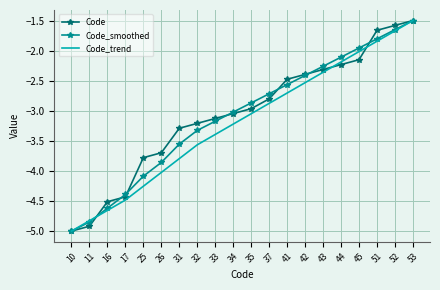

Which category has the lowest value in the Code_smoothed series?

10